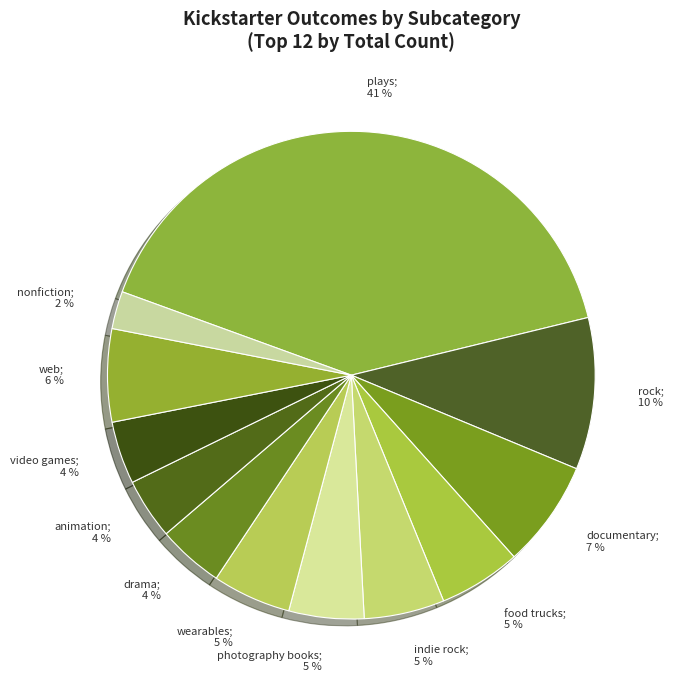

Which slice is the largest?

plays; 41 %